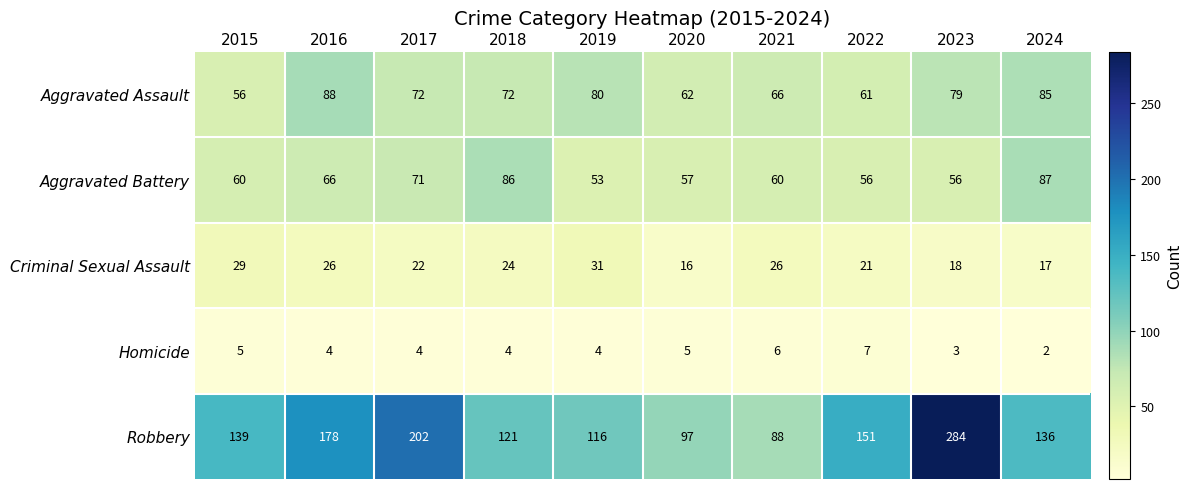

Which category has the highest value across all series?

2023